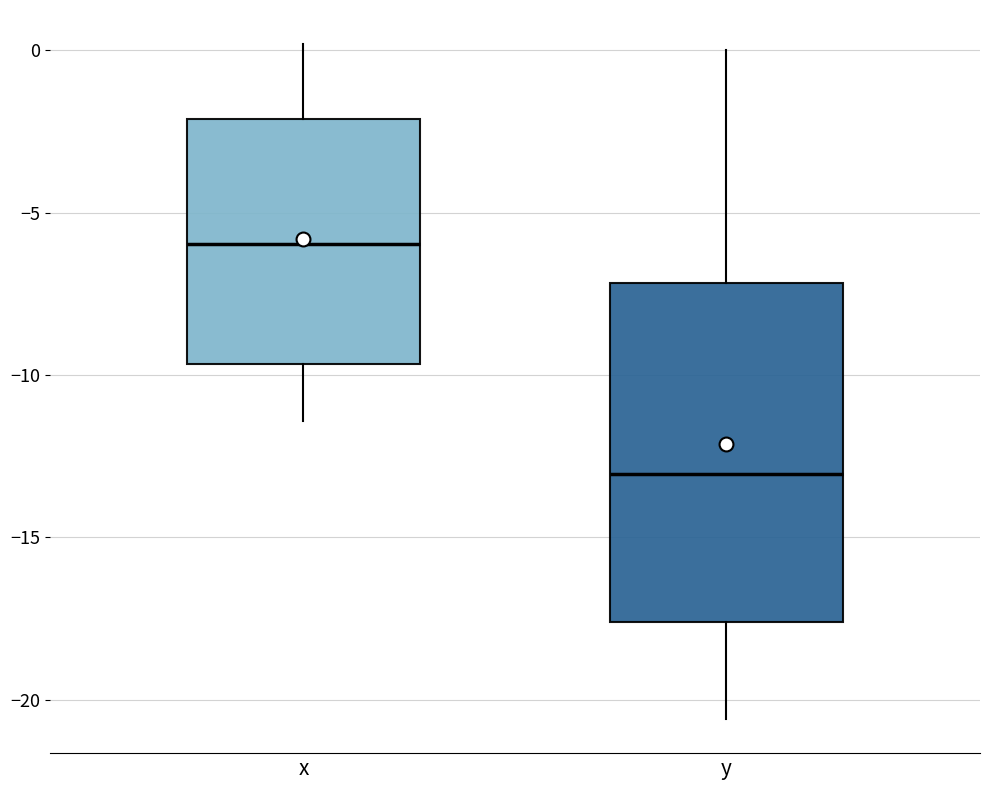

Which box has the lowest median line?

y